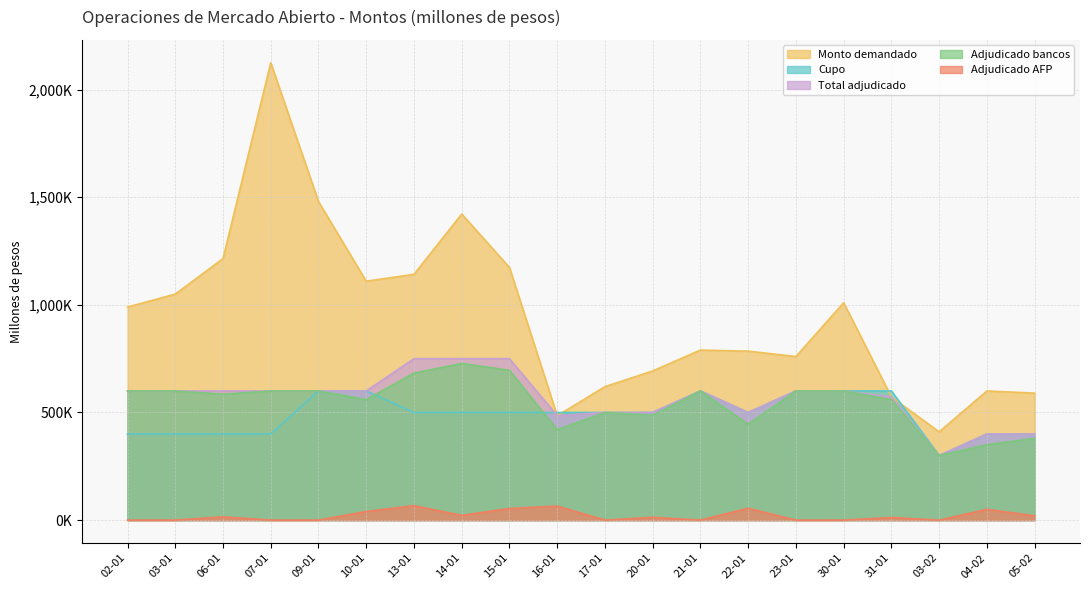

What are all the series names shown in the legend?

Monto demandado, Cupo, Total adjudicado, Adjudicado bancos, Adjudicado AFP